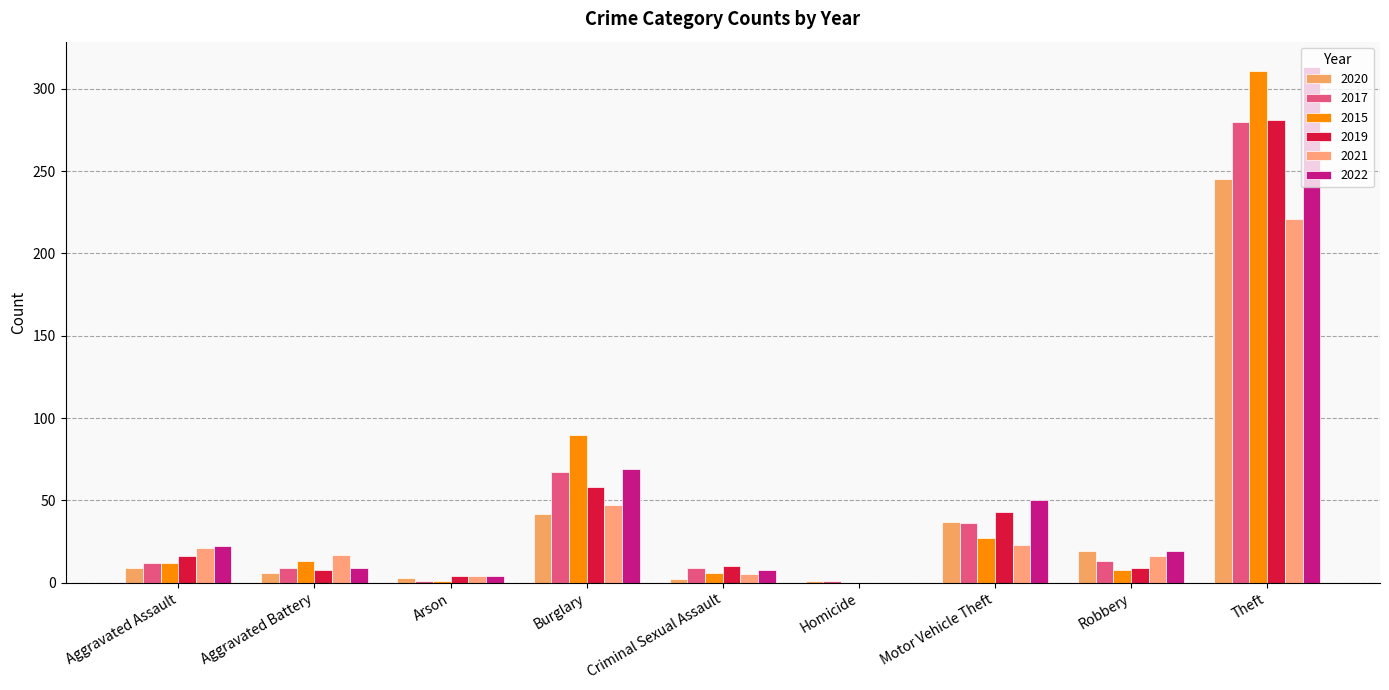

What is the sum of the 2019 values at Homicide and Aggravated Battery?

8